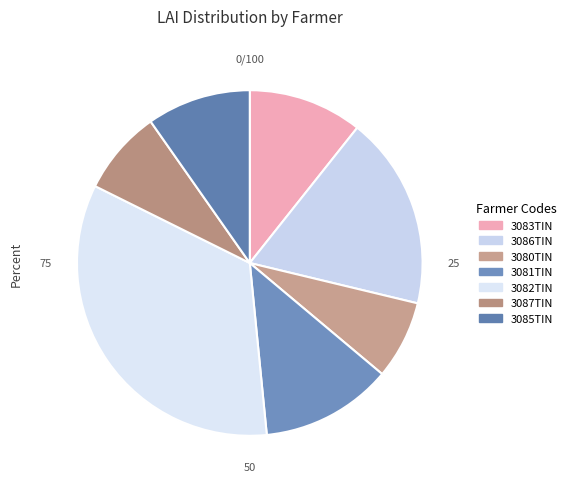

Is there a majority slice in this chart?

No